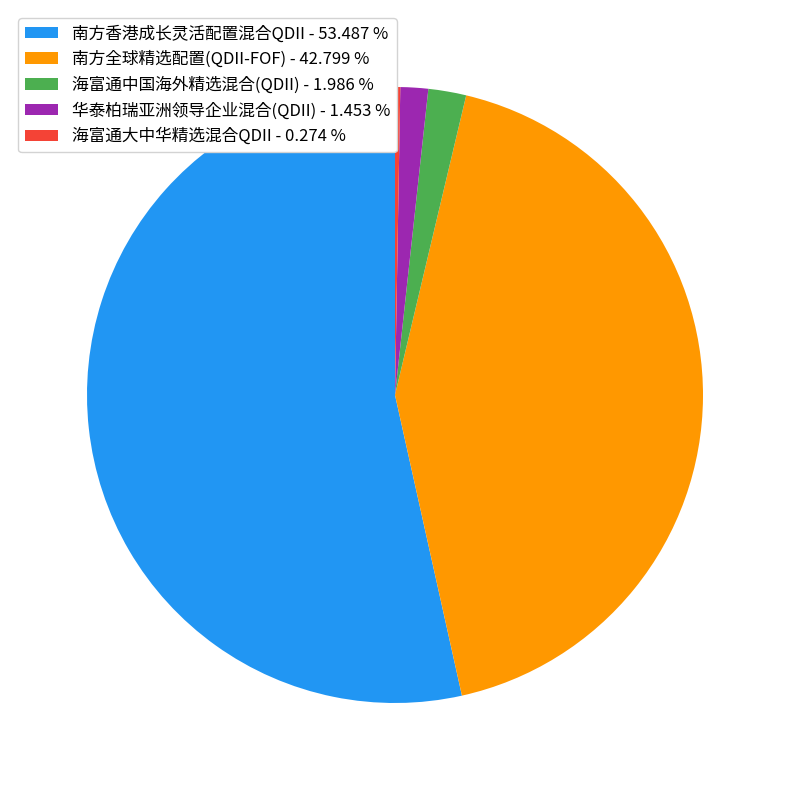

Is 南方全球精选配置(QDII-FOF) - 42.799 % the majority of the pie?

No